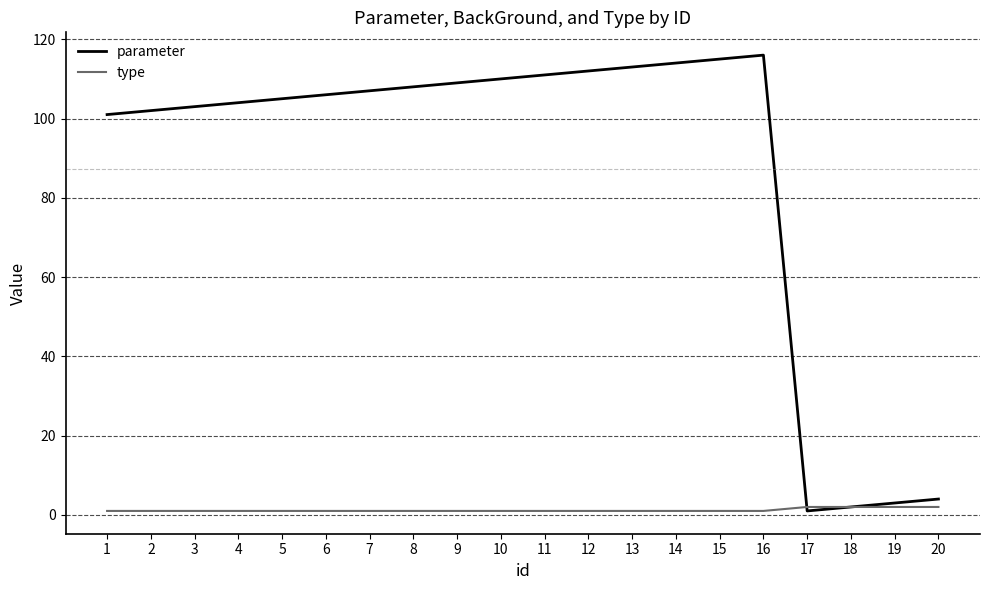

At how many categories does at least one series exceed 40?

16